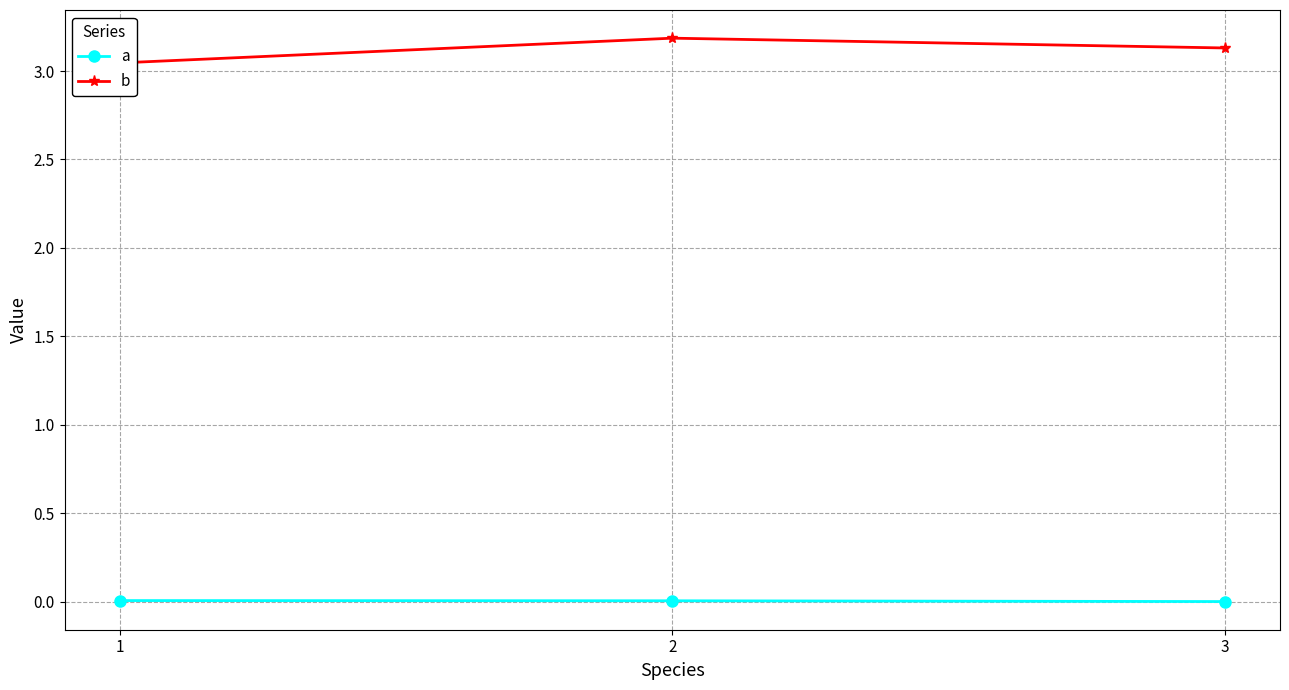

Is it true that a equals 0.0 at 1?

True